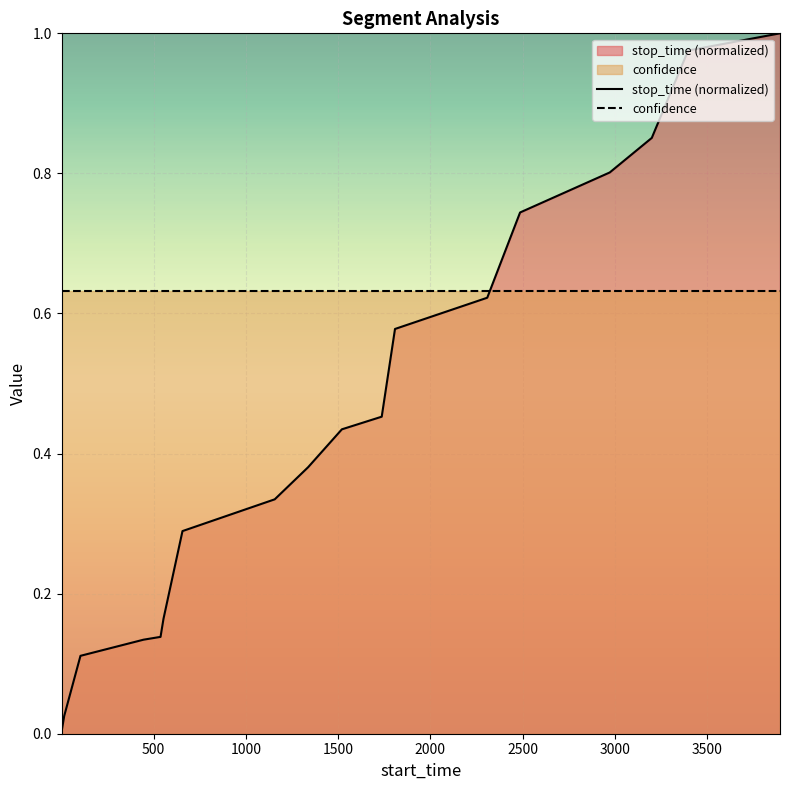

How many data points does each series have?

18